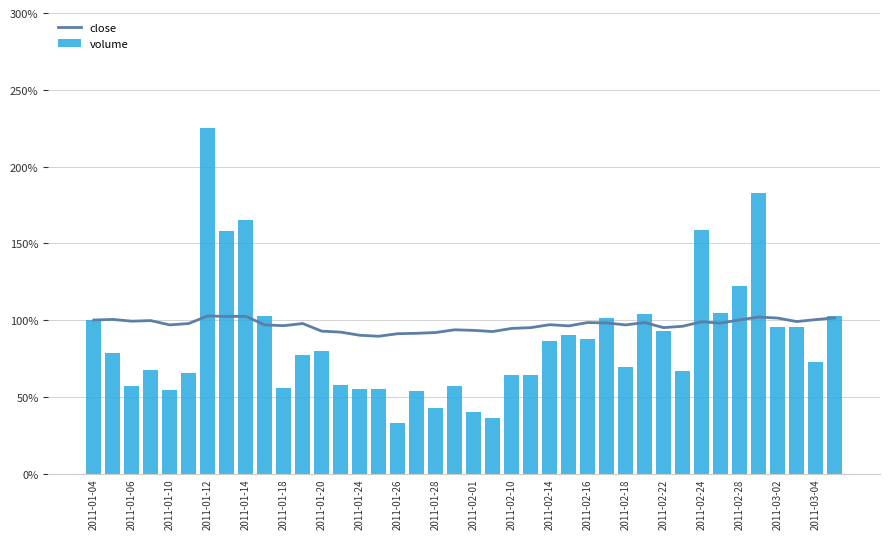

Reading left to right, list all the values displayed in this chart.

close: 1.0	1.0	1.0	1.0	1.0	1.0	1.0	1.0	1.0	1.0	1.0	1.0	0.9	0.9	0.9	0.9	0.9	0.9	0.9	0.9	0.9	0.9	0.9	1.0	1.0	1.0	1.0	1.0	1.0	1.0	1.0	1.0	1.0	1.0	1.0	1.0	1.0	1.0	1.0	1.0
volume: 1.0	0.8	0.6	0.7	0.5	0.7	2.2	1.6	1.7	1.0	0.6	0.8	0.8	0.6	0.5	0.5	0.3	0.5	0.4	0.6	0.4	0.4	0.6	0.6	0.9	0.9	0.9	1.0	0.7	1.0	0.9	0.7	1.6	1.0	1.2	1.8	1.0	1.0	0.7	1.0